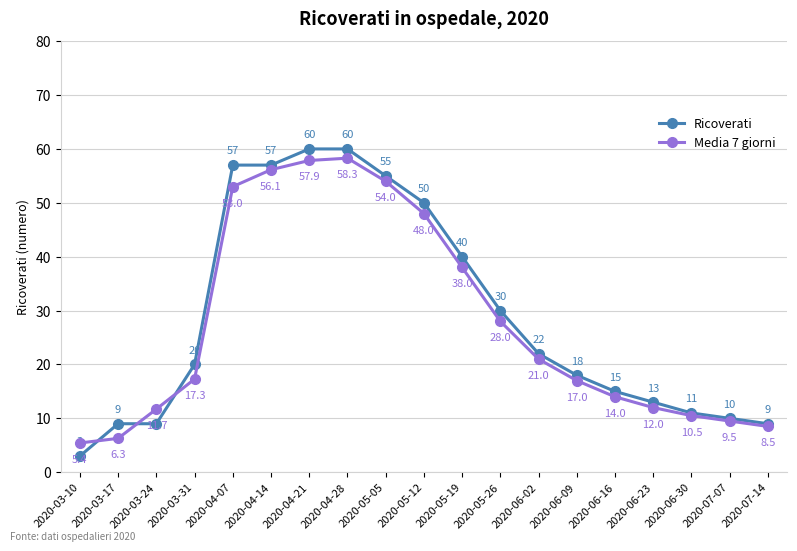

What is the lowest value of the Ricoverati series?

3.0